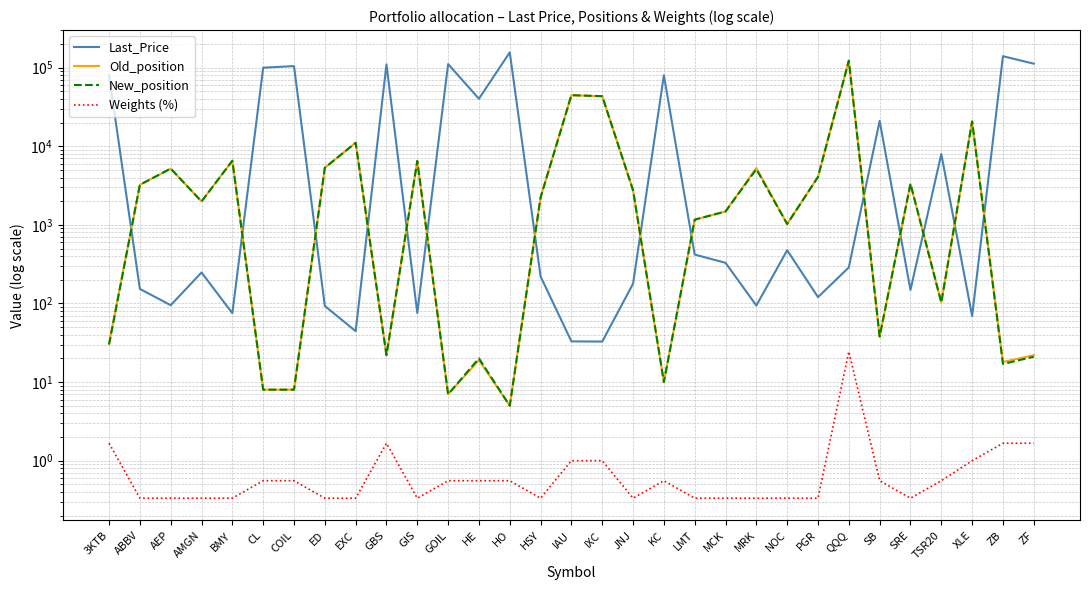

Is it true that Old_position equals 159.7 at TSR20?

False